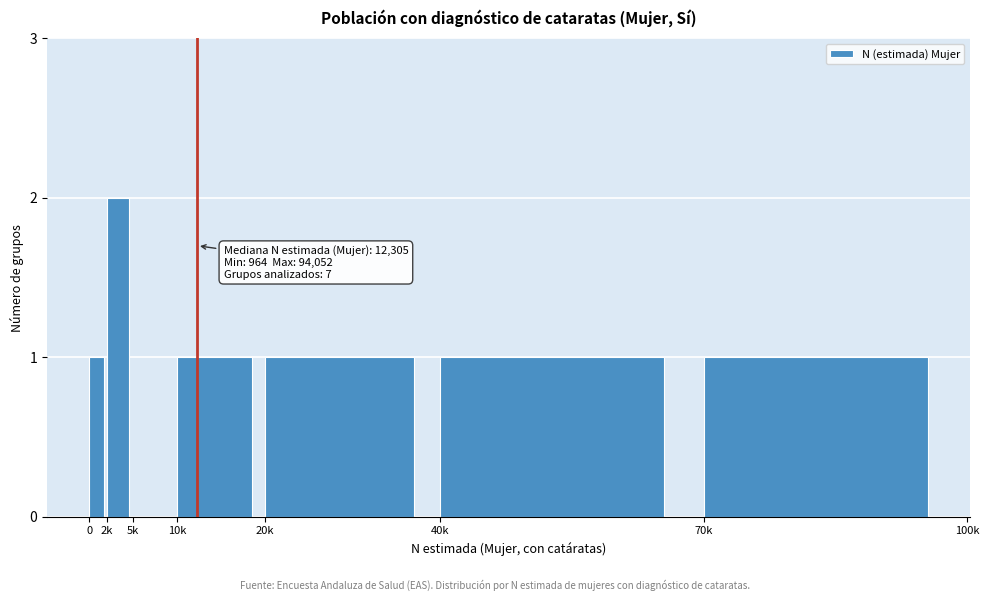

Reading left to right, list all the values displayed in this chart.

0=1	2k=2	5k=0	10k=1	20k=1	40k=1	70k=1